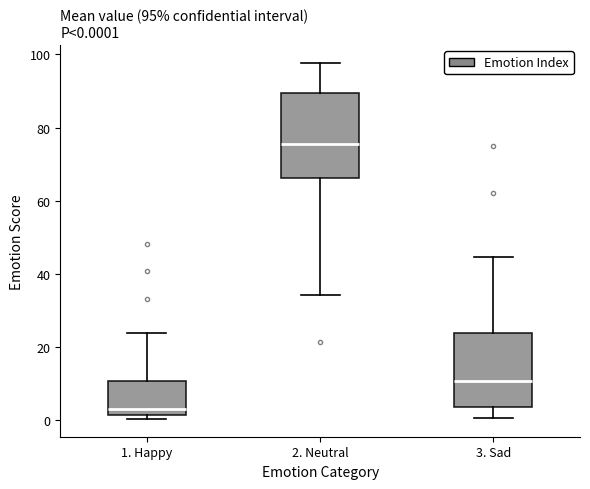

Which box's median line is the lowest?

1. Happy